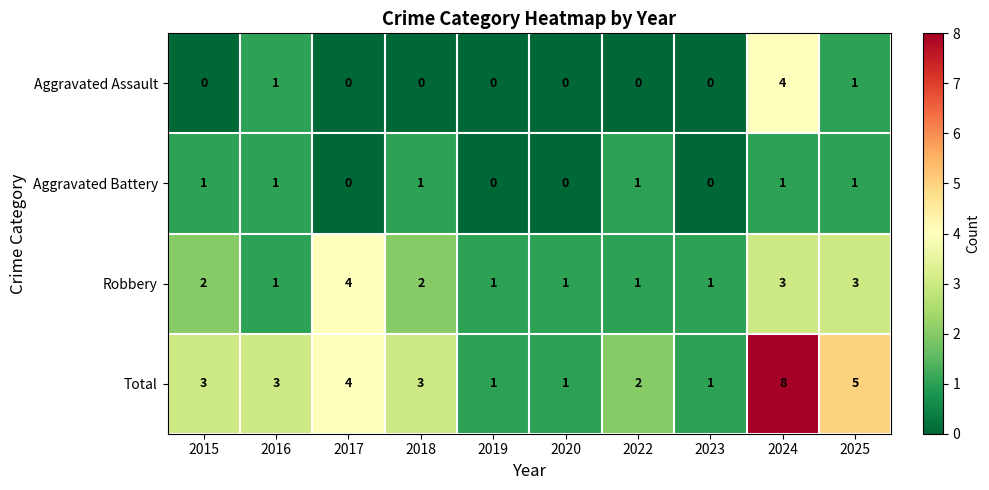

At which category is the sum across all series the highest?

2024